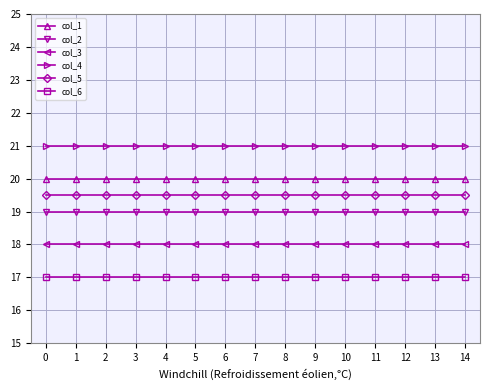

What is the spread (max minus min) of values at 4?

4.0